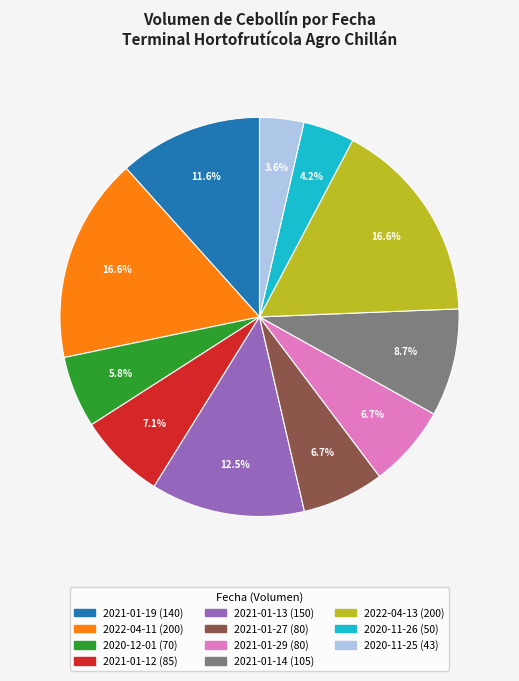

Does 2021-01-14 account for over 50% of the chart?

No